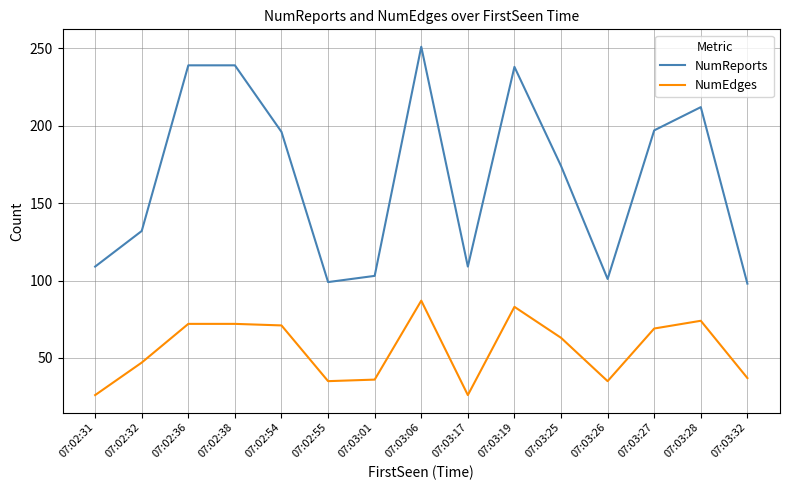

At 07:03:32, list the series in order from smallest to largest.

NumEdges, NumReports